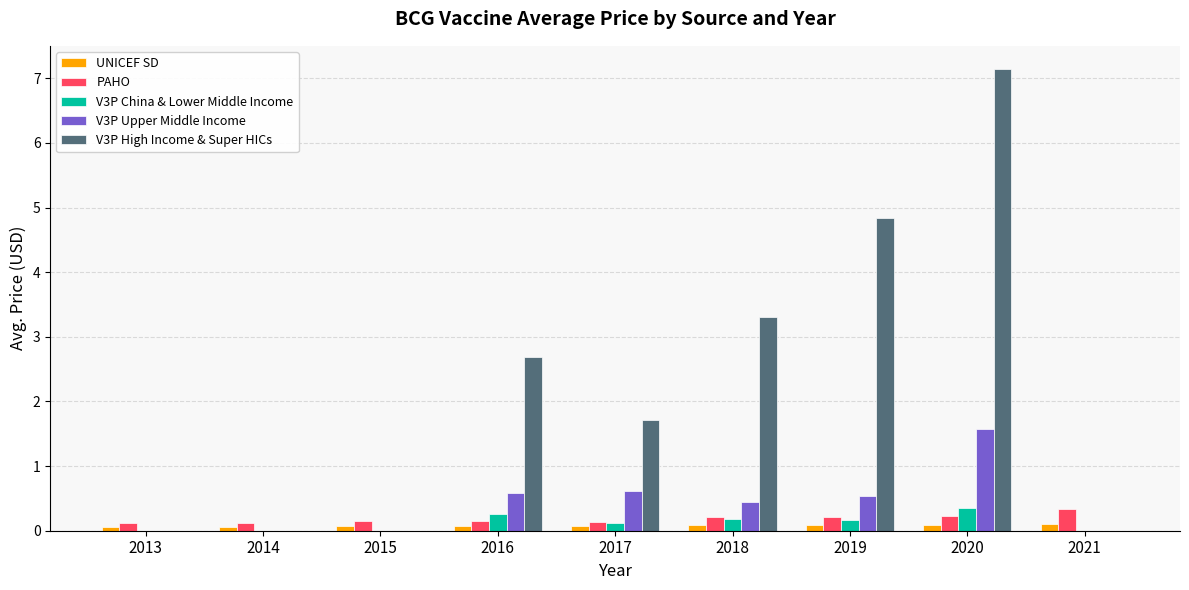

Reading right to left, transcribe all the data shown in this chart.

UNICEF SD: 2021=0.1	2020=0.1	2019=0.1	2018=0.1	2017=0.1	2016=0.1	2015=0.1	2014=0.1	2013=0.1
PAHO: 2021=0.3	2020=0.2	2019=0.2	2018=0.2	2017=0.1	2016=0.1	2015=0.1	2014=0.1	2013=0.1
V3P China & Lower Middle Income: 2021=0.0	2020=0.4	2019=0.2	2018=0.2	2017=0.1	2016=0.3	2015=0.0	2014=0.0	2013=0.0
V3P Upper Middle Income: 2021=0.0	2020=1.6	2019=0.5	2018=0.4	2017=0.6	2016=0.6	2015=0.0	2014=0.0	2013=0.0
V3P High Income & Super HICs: 2021=0.0	2020=7.1	2019=4.8	2018=3.3	2017=1.7	2016=2.7	2015=0.0	2014=0.0	2013=0.0